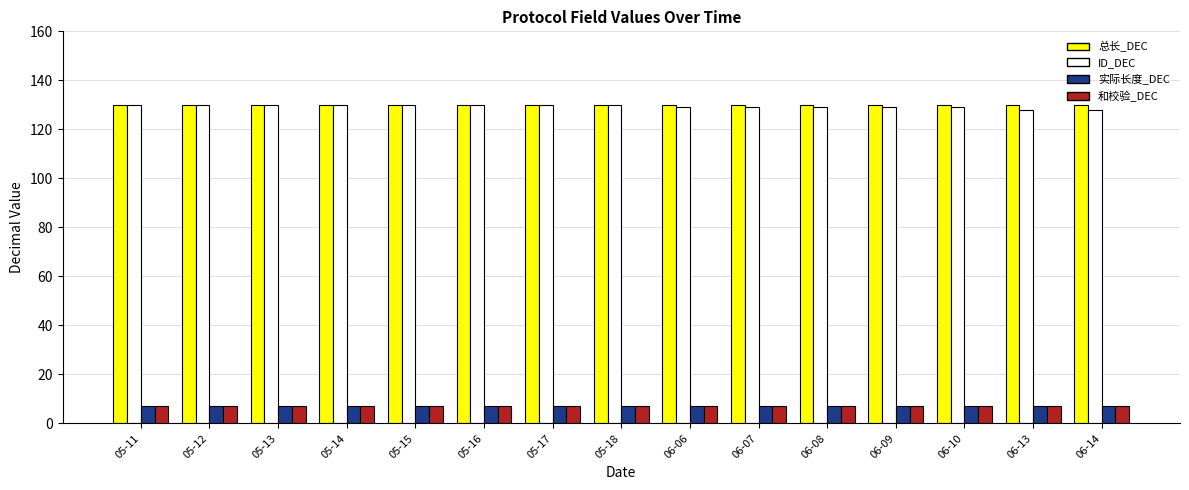

What is the spread (max minus min) of values at 05-13?

123